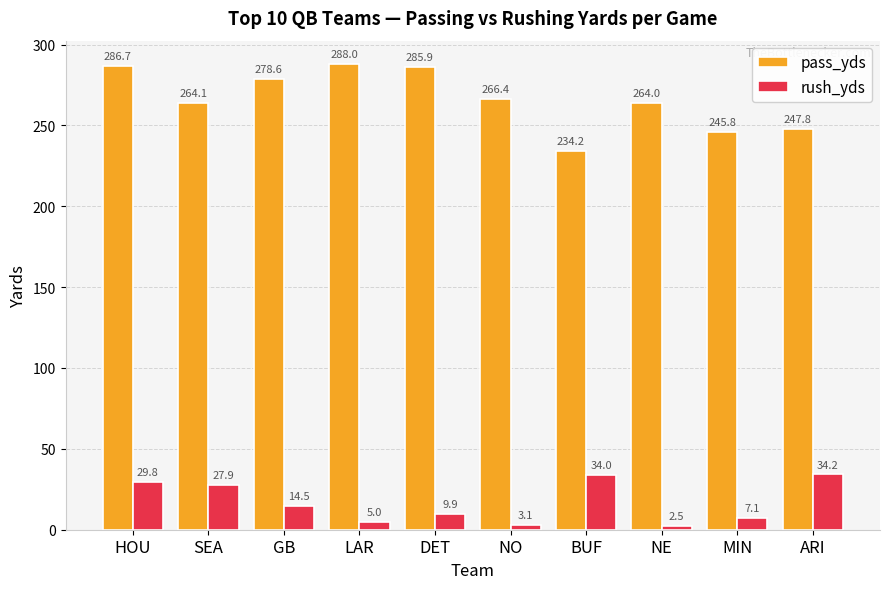

Is the value of pass_yds at HOU greater than the value of rush_yds at GB?

Yes